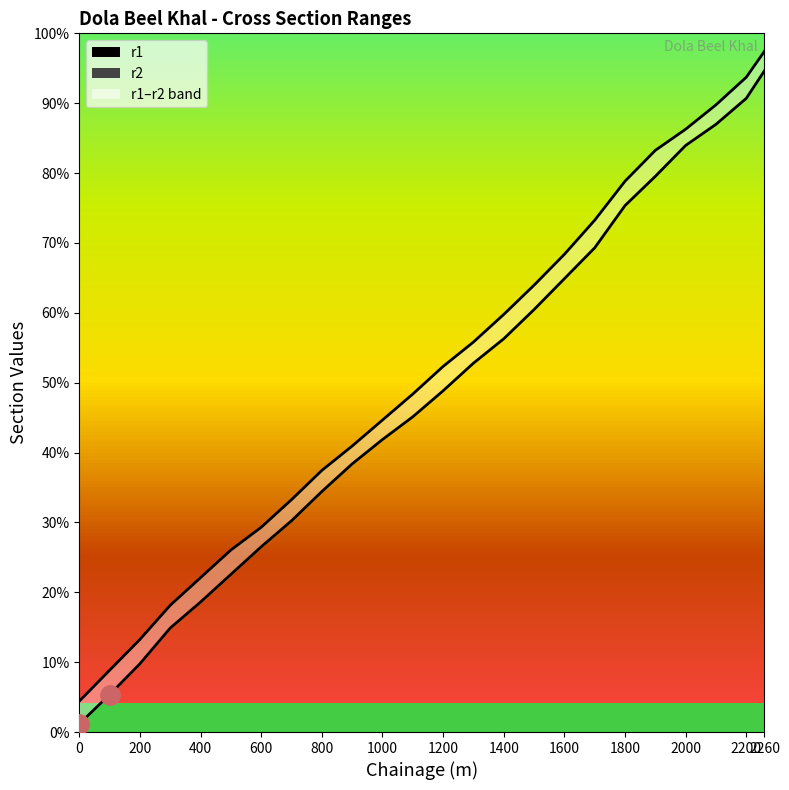

What is the difference between the maximum and second lowest values in the r1 series?

384